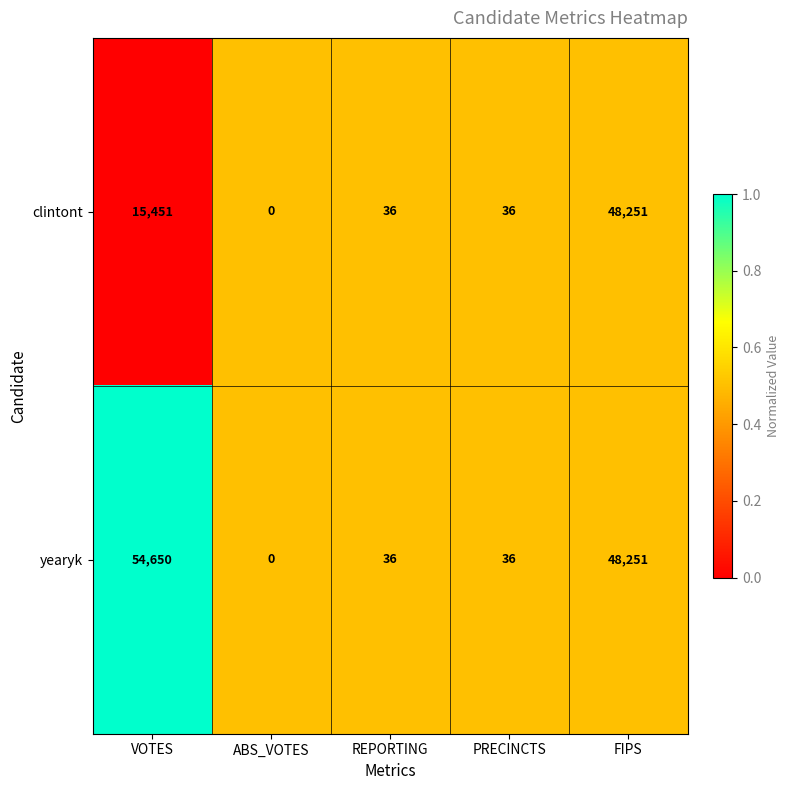

Is the value of yearyk at VOTES greater than the value of clintont at REPORTING?

Yes